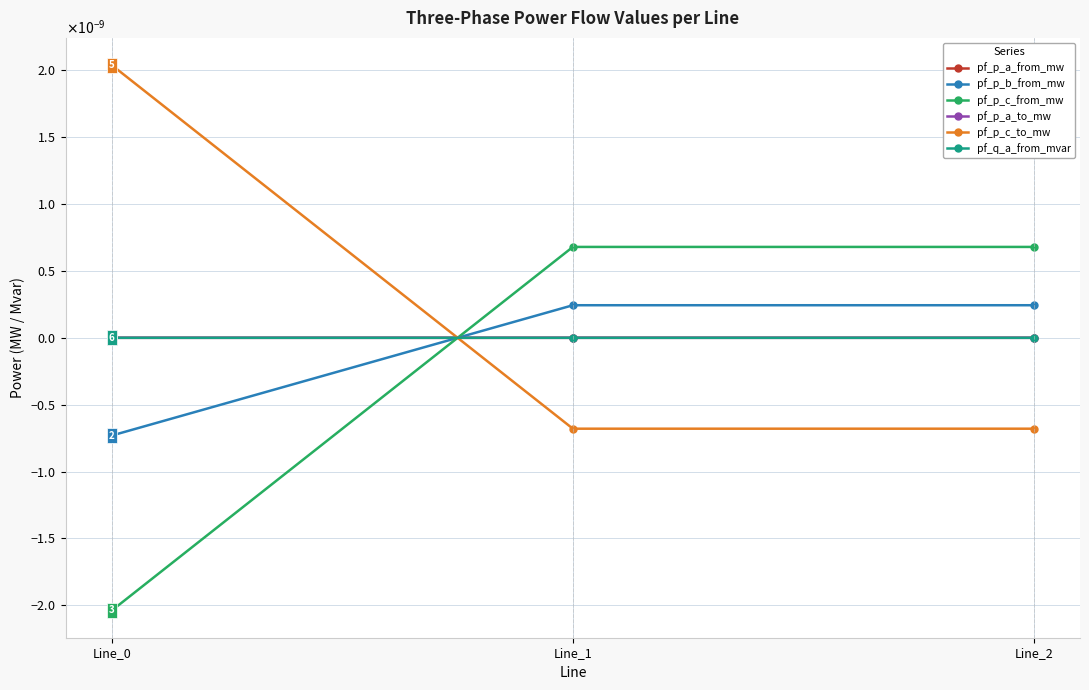

How many values in the pf_p_b_from_mw series are below 0?

1